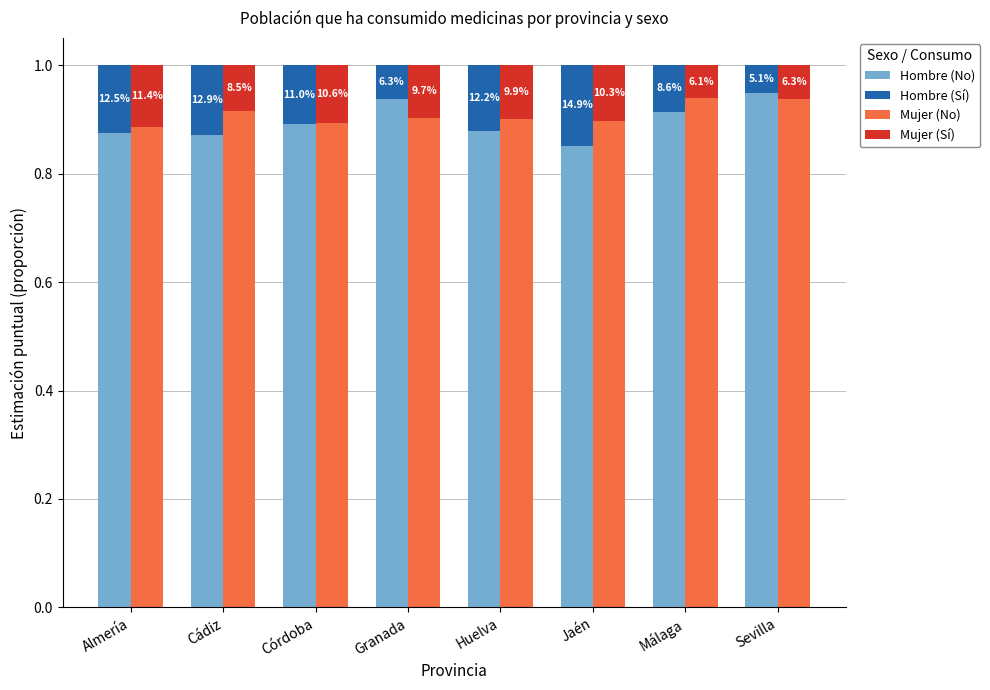

Count the number of data series in this chart.

4